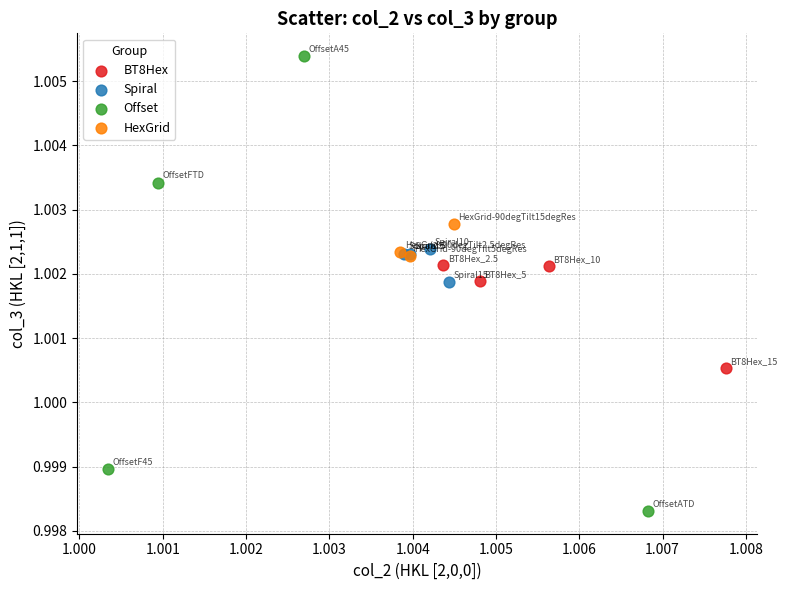

Which series contains the lowest Y value?

Offset